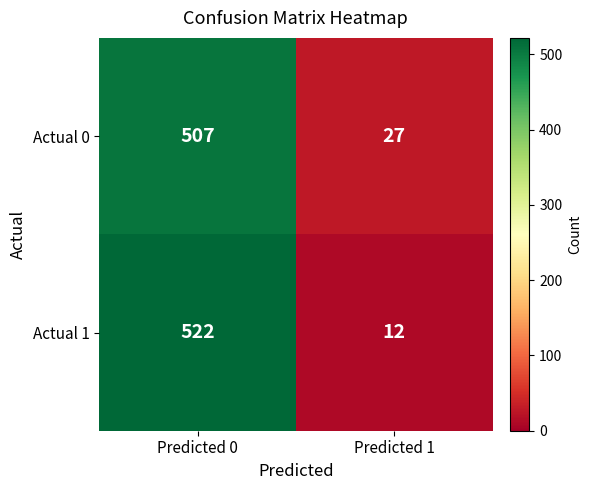

What is the spread (max minus min) of values at Predicted 0?

15